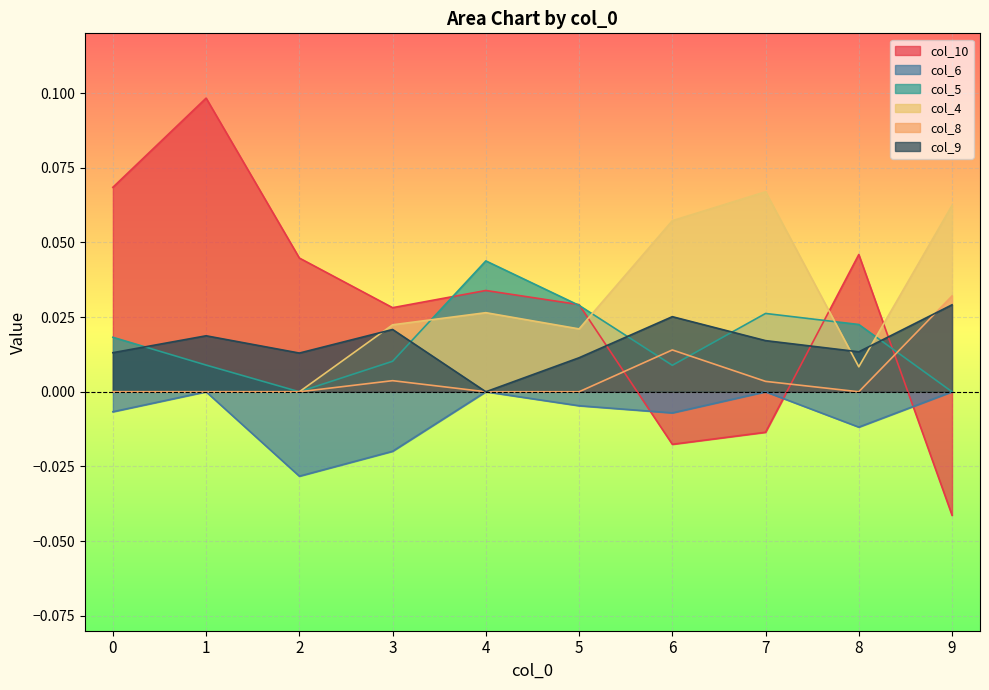

Which series has the largest range (max minus min)?

col_10